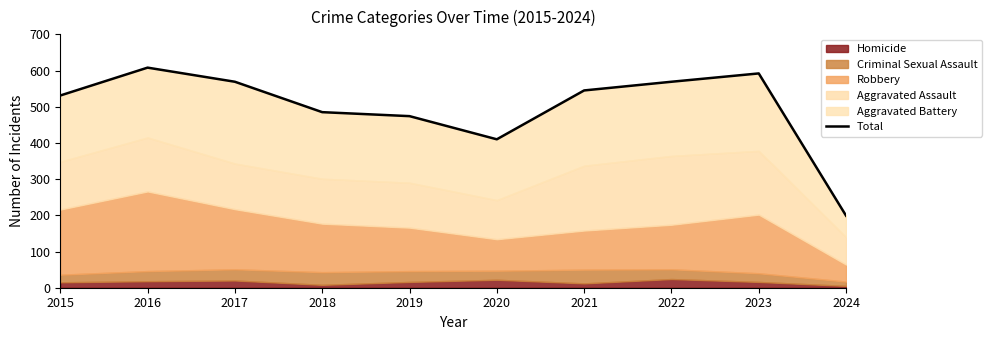

List the labels in order of value, largest first.

2016, 2023, 2017, 2022, 2021, 2015, 2018, 2019, 2020, 2024